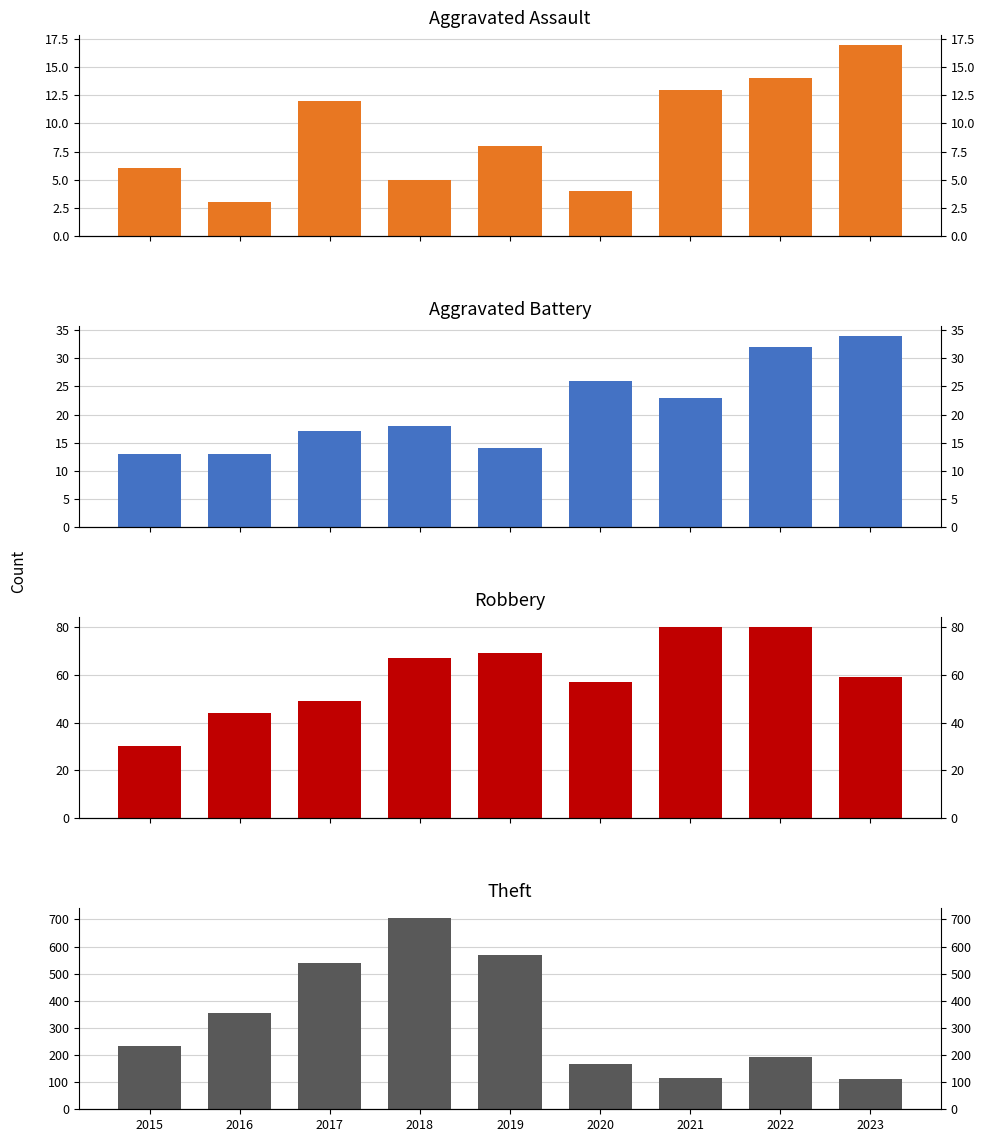

What is the difference between the maximum and second lowest values in the Aggravated Battery series?

21